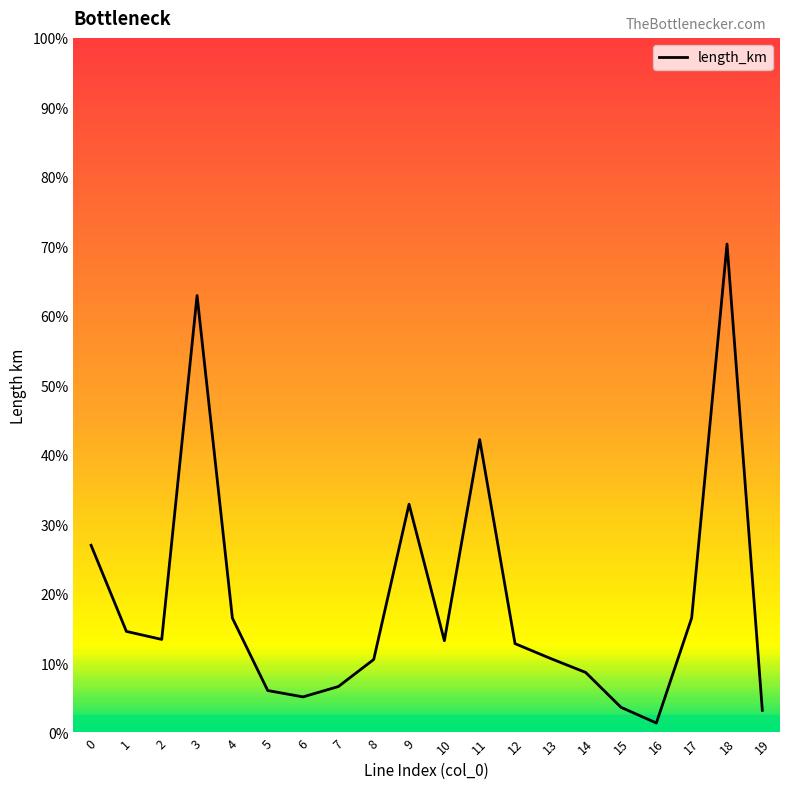

What is the change in value from 2 to 18?

+0.1